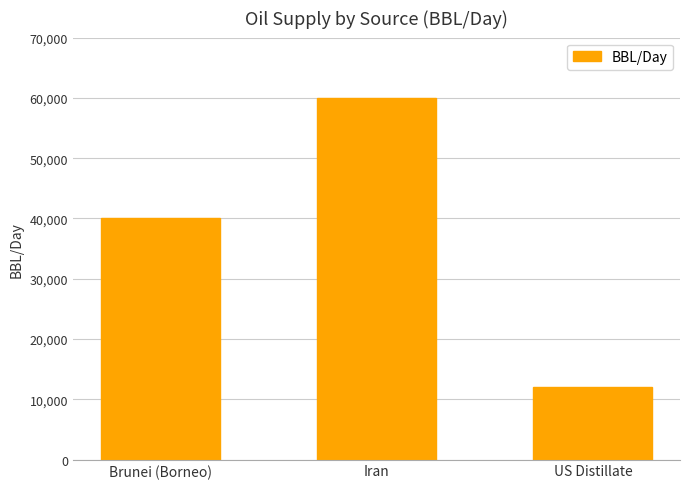

What is the minimum value shown in the chart?

12000